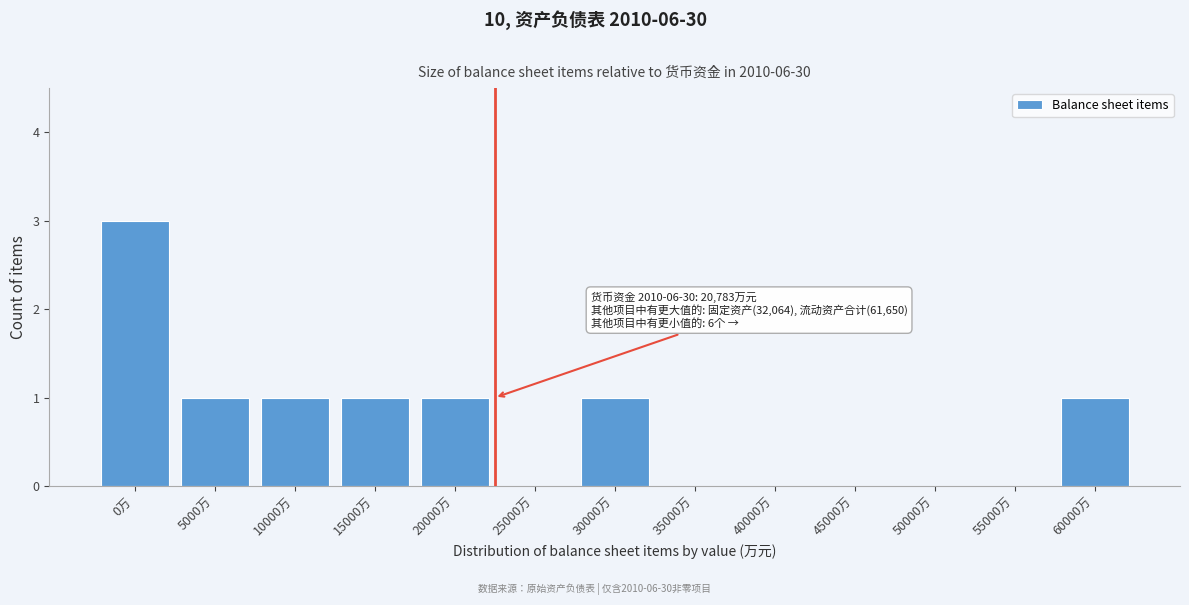

Reading right to left, what are all the values shown in this chart?

60000万=1	55000万=0	50000万=0	45000万=0	40000万=0	35000万=0	30000万=1	25000万=0	20000万=1	15000万=1	10000万=1	5000万=1	0万=3